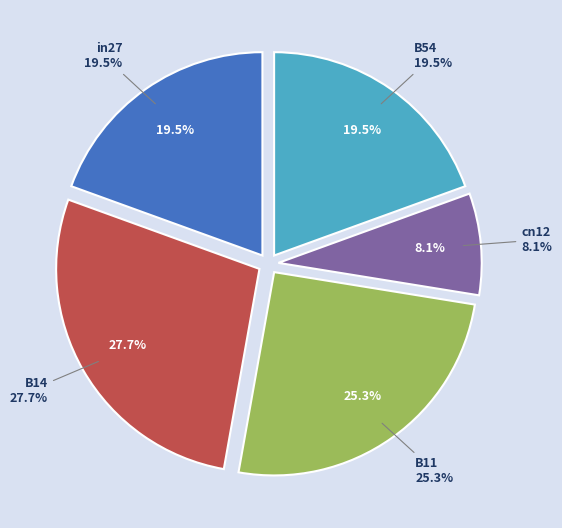

What percentage is the cn12 slice, to the nearest percent?

8%